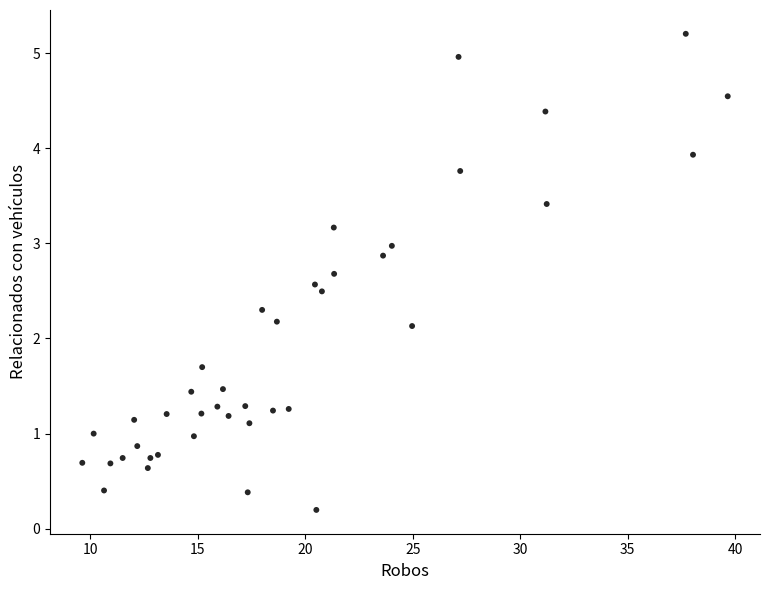

What is the range of Y values (max minus min)?

5.0